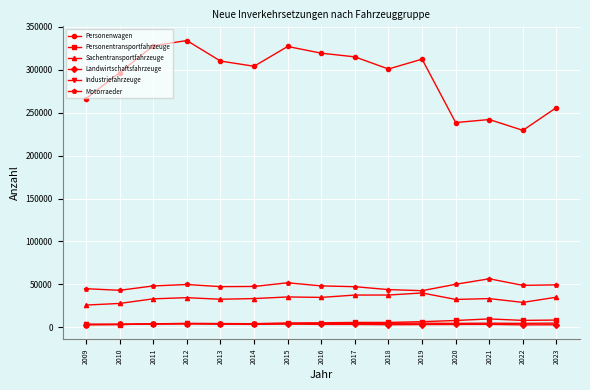

True or false: Industriefahrzeuge and Personenwagen intersect in this chart.

False